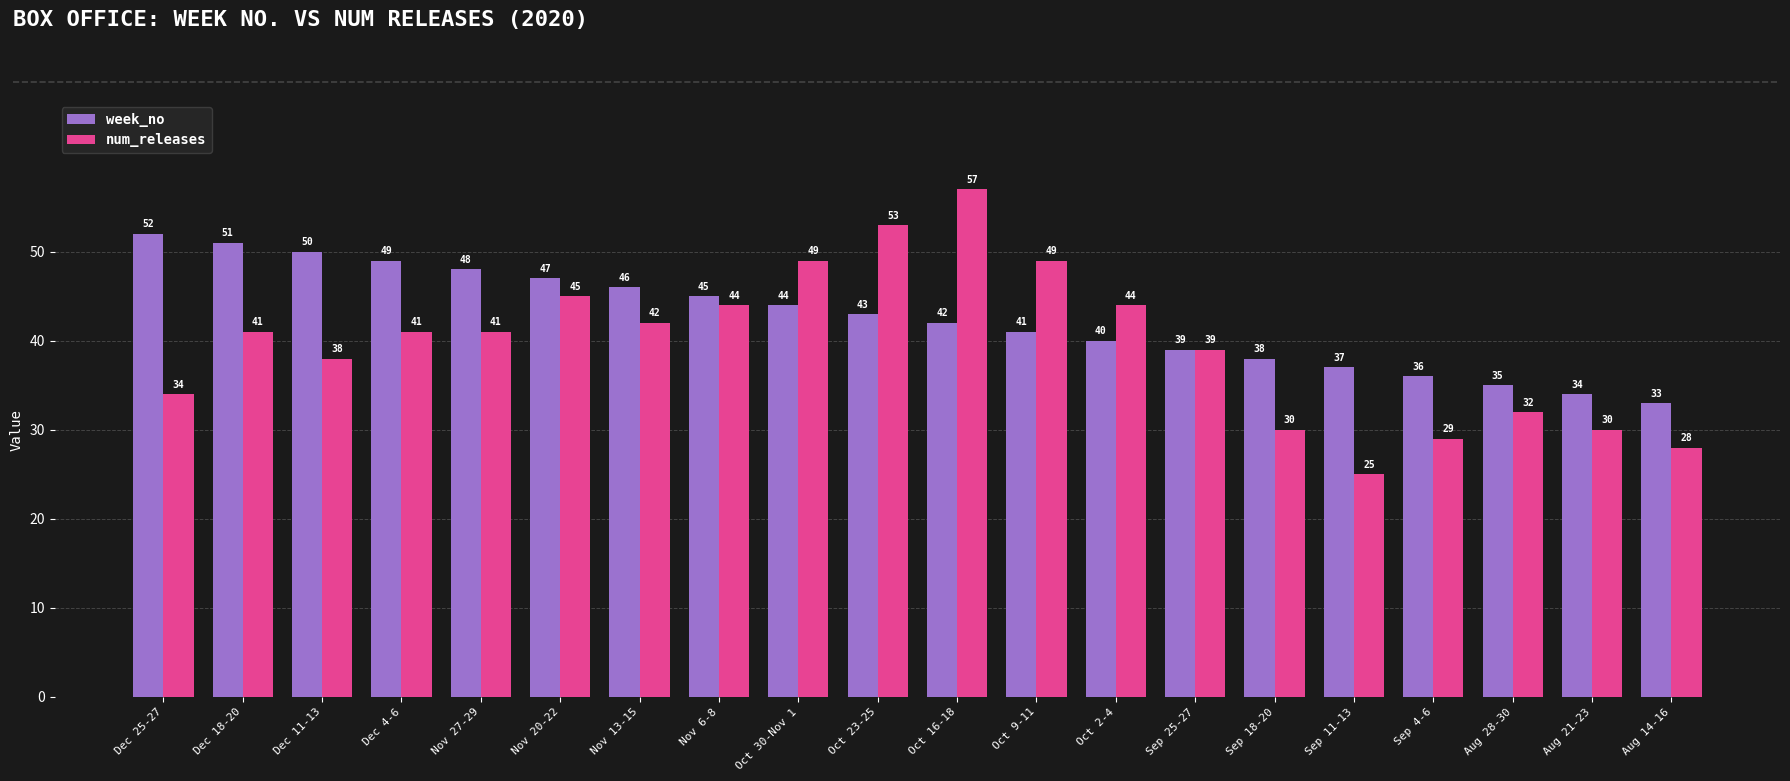

Between Dec 11-13 and Nov 20-22, which series saw the biggest shift?

num_releases